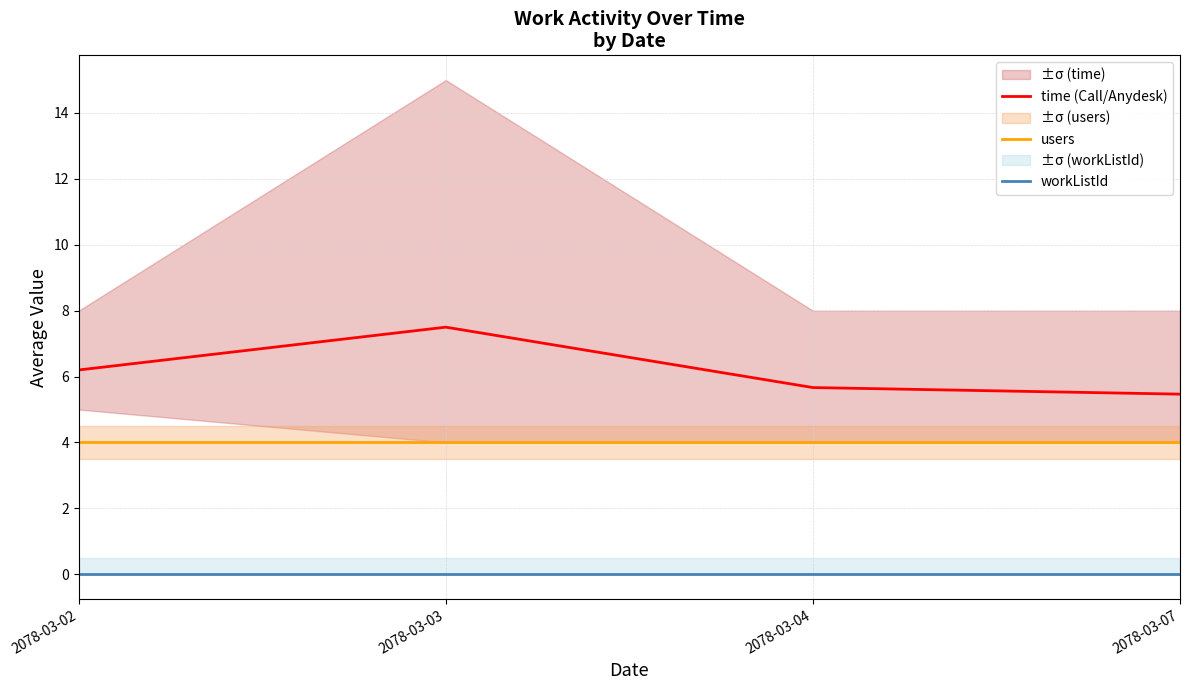

Where is users nearest to the value 4?

2078-03-02